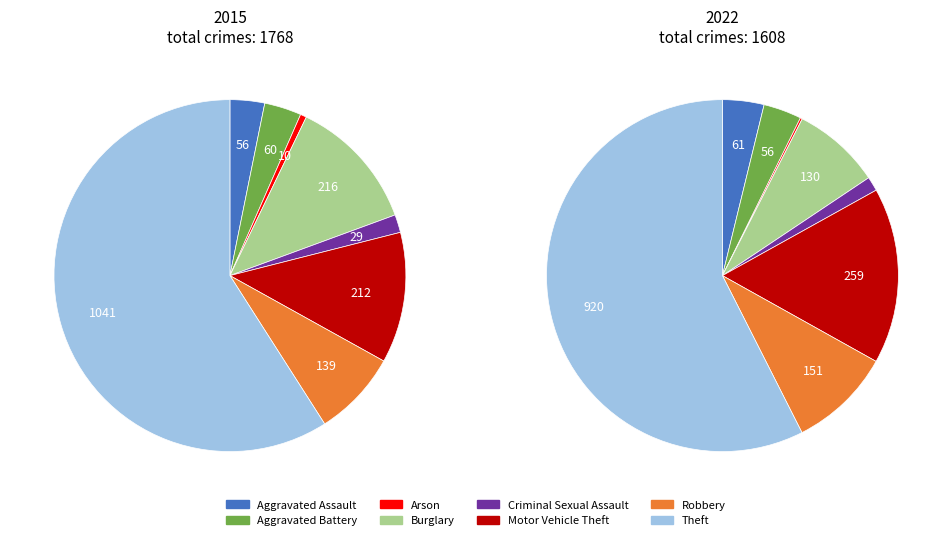

Which slice is the smallest?

Arson